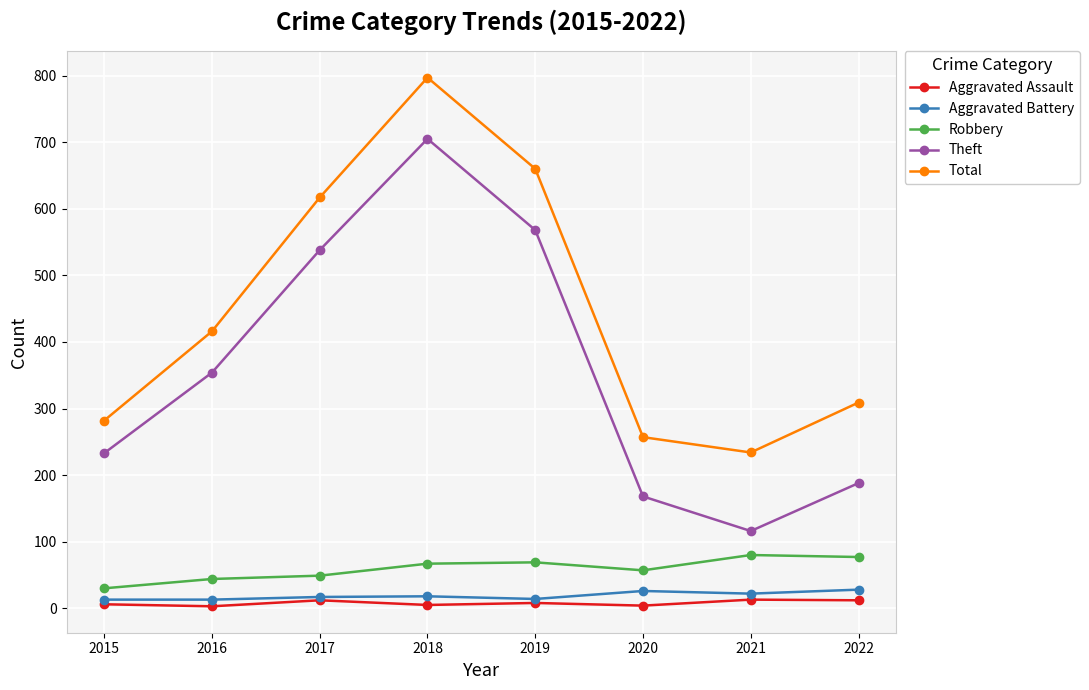

Which series has the largest total across all categories?

Total